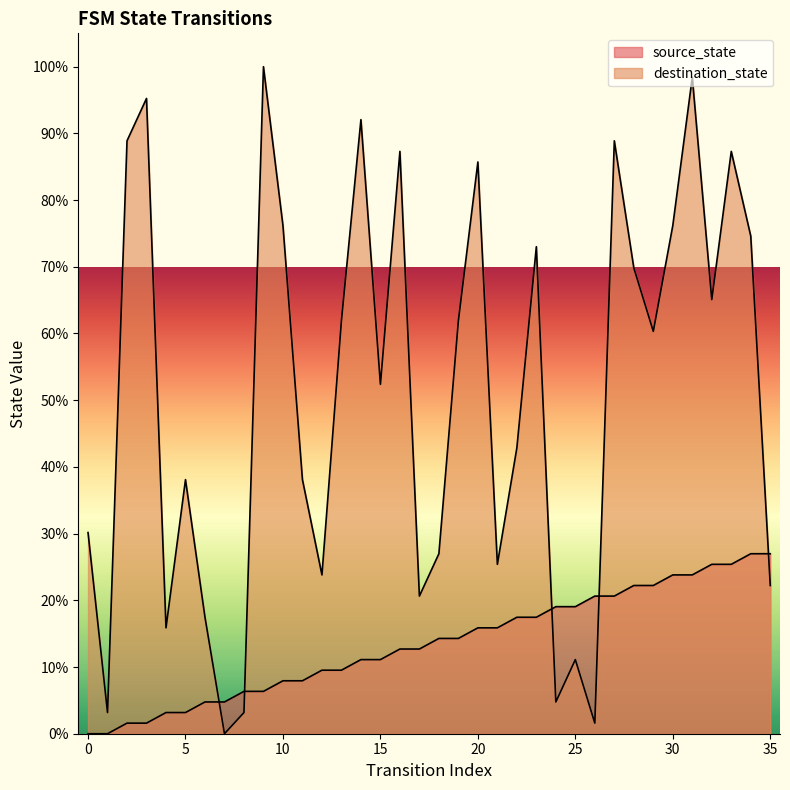

What is the value of the source_state point at the 22nd from the left?

15.9